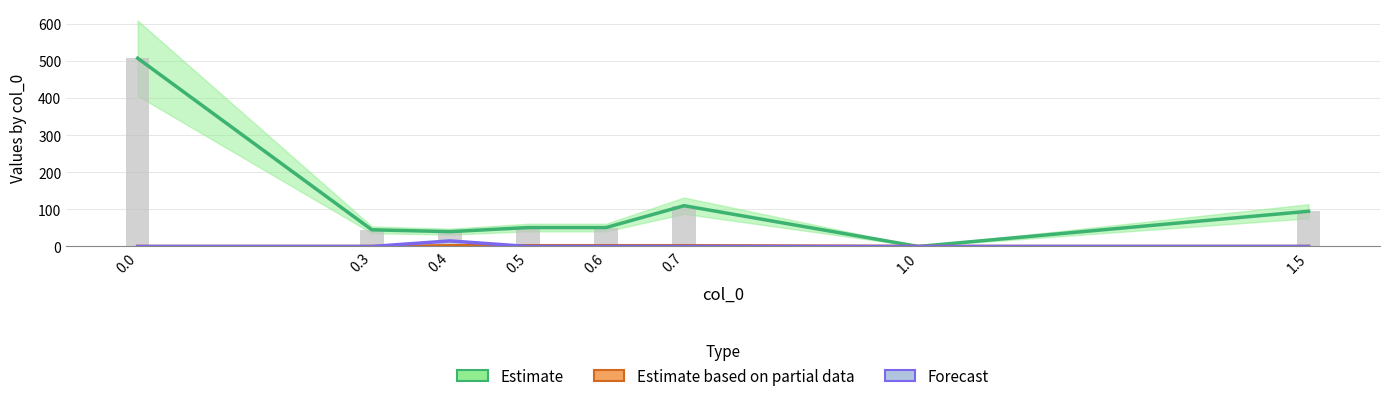

What is the value of the Forecast bar at the 3rd from the left?

15